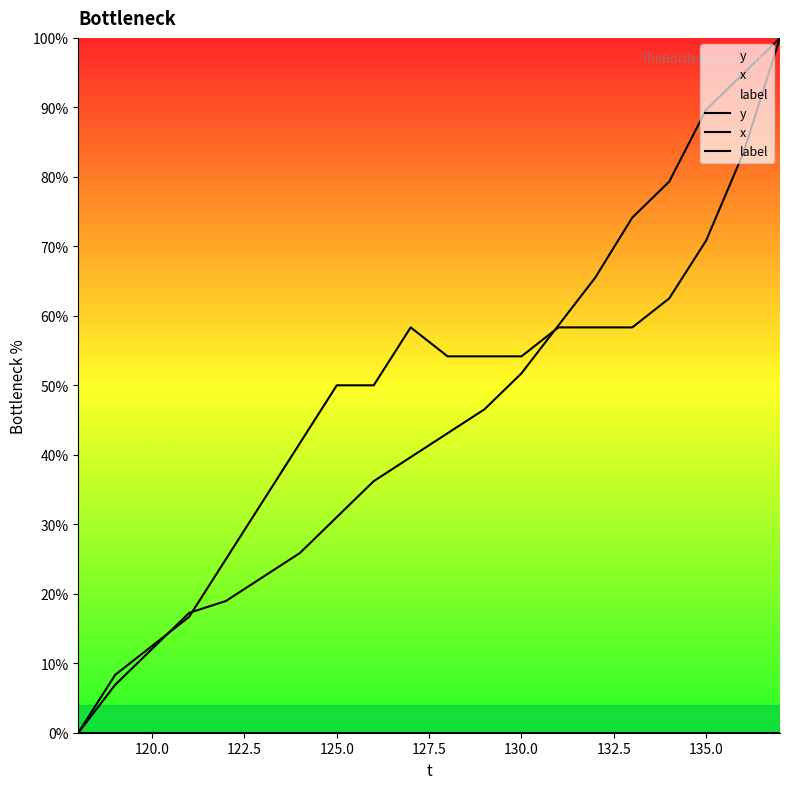

Which series has the widest spread of values?

y